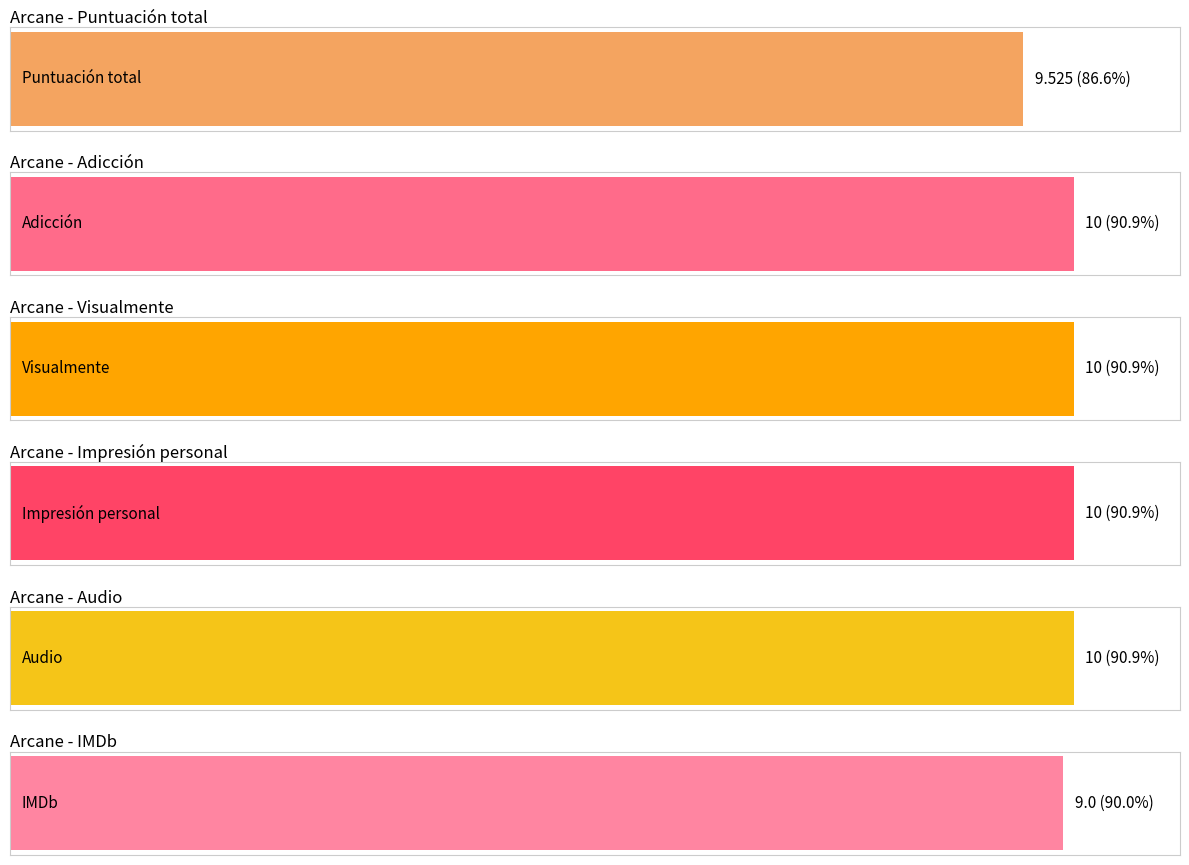

List the series in order of their peak value, highest first.

Adicción, Visualmente, Impresión personal, Audio, Puntuación total, IMDb